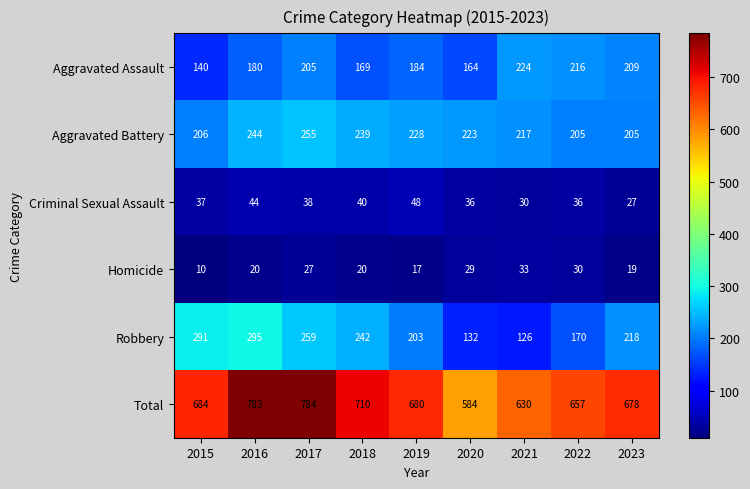

Which series changed the most between 2016 and 2019?

Total